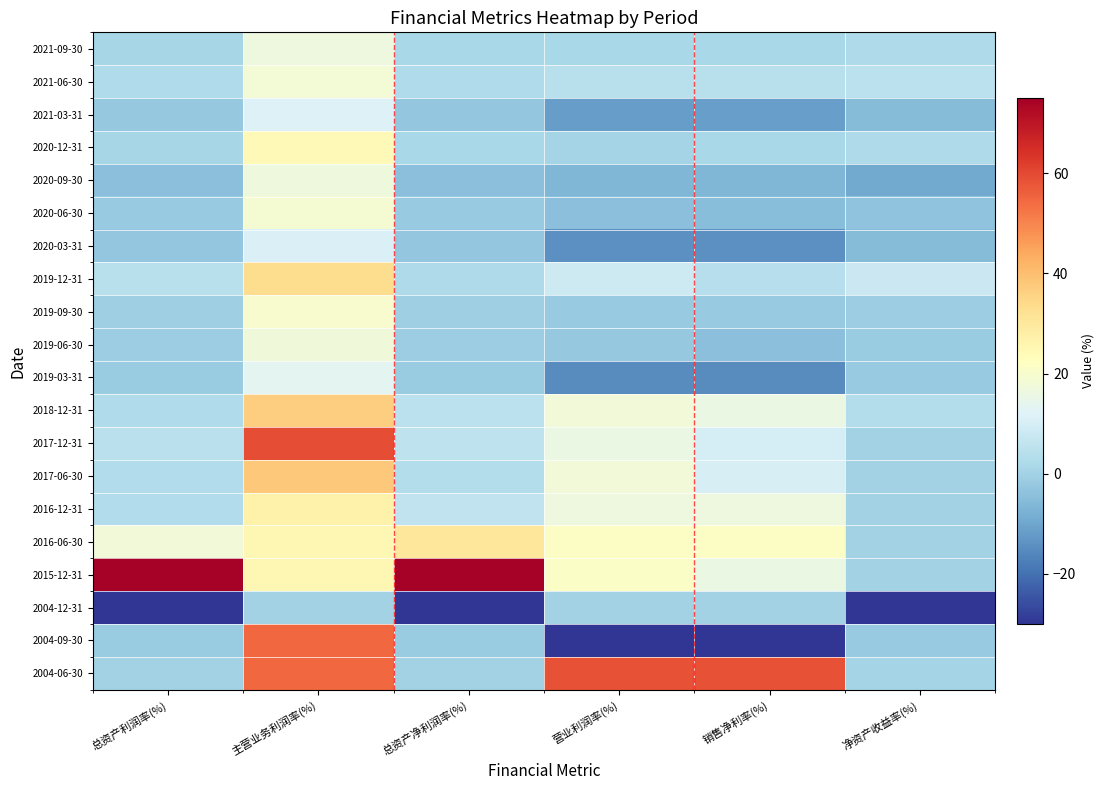

Count the number of data series in this chart.

20